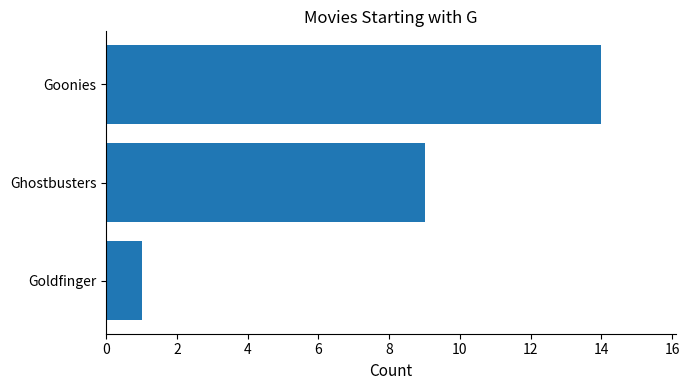

Does the chart contain any negative values?

No